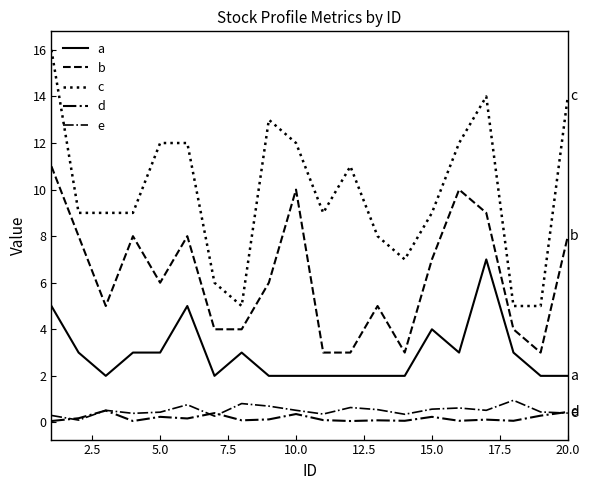

How many lines are shown in the chart?

5